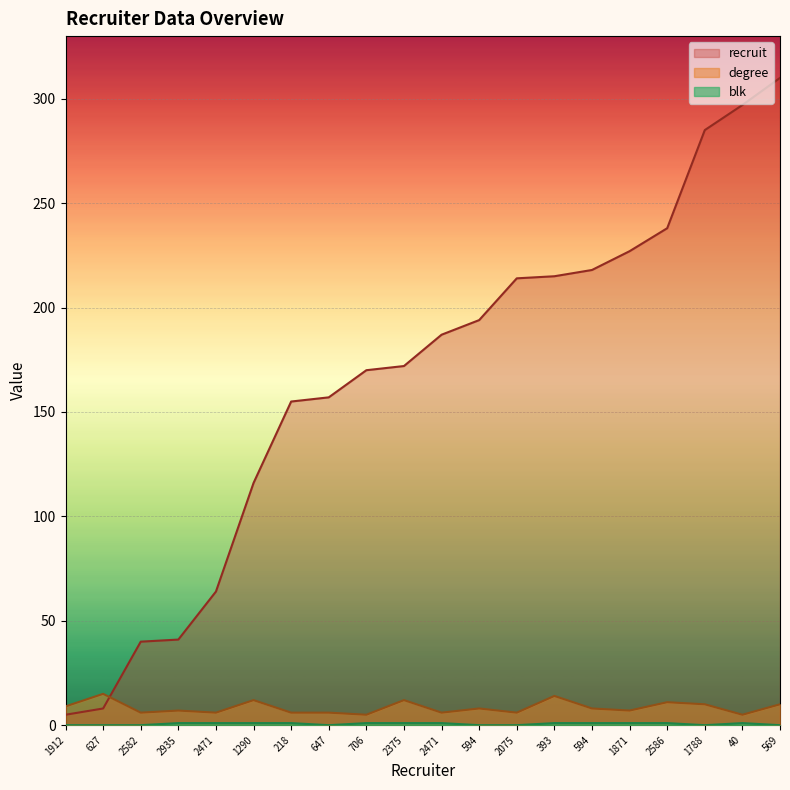

What are all the series names shown in the legend?

recruit, degree, blk